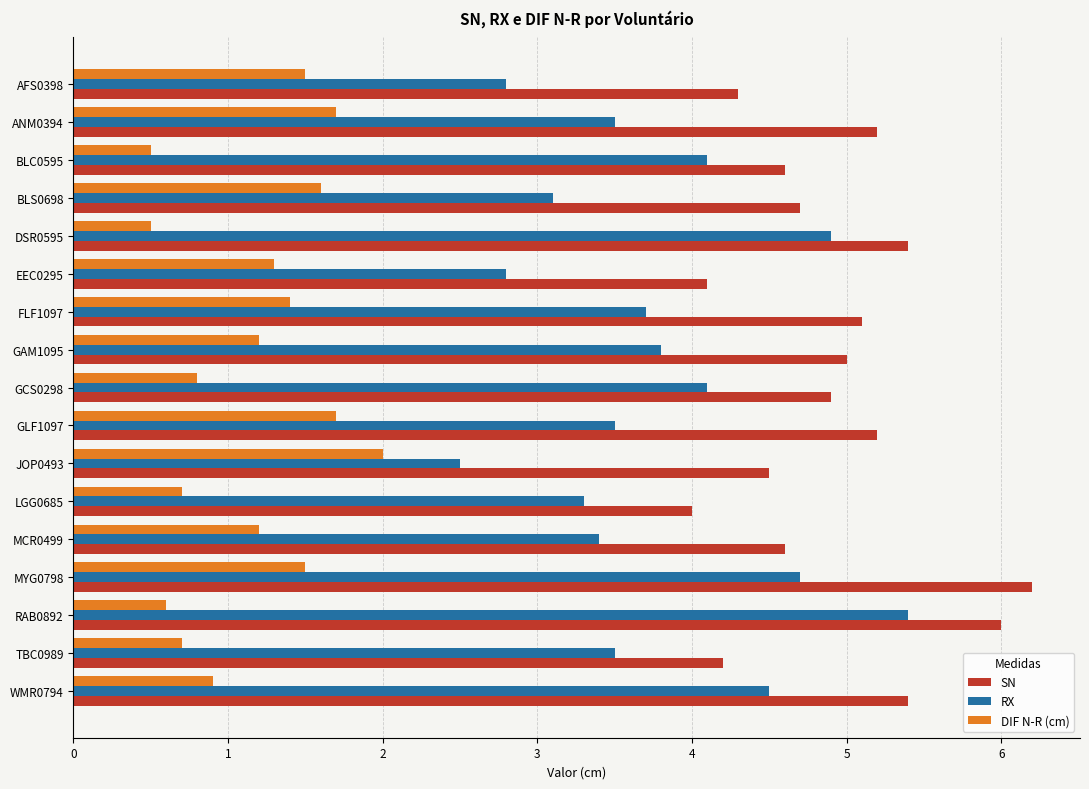

What is the maximum value for SN?

6.2